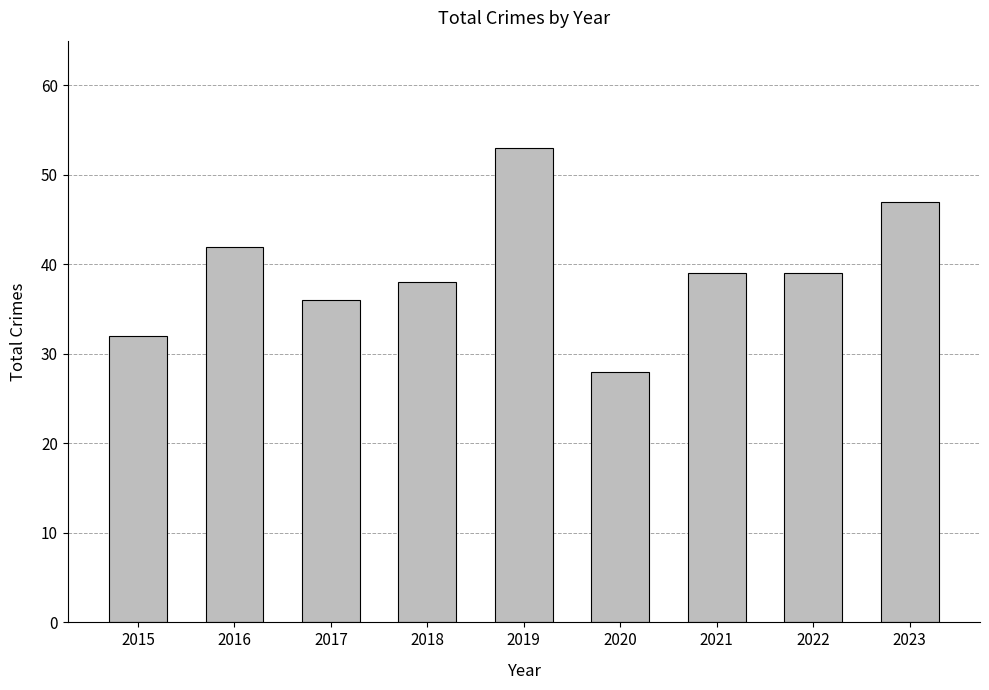

How many series are shown in this chart?

1